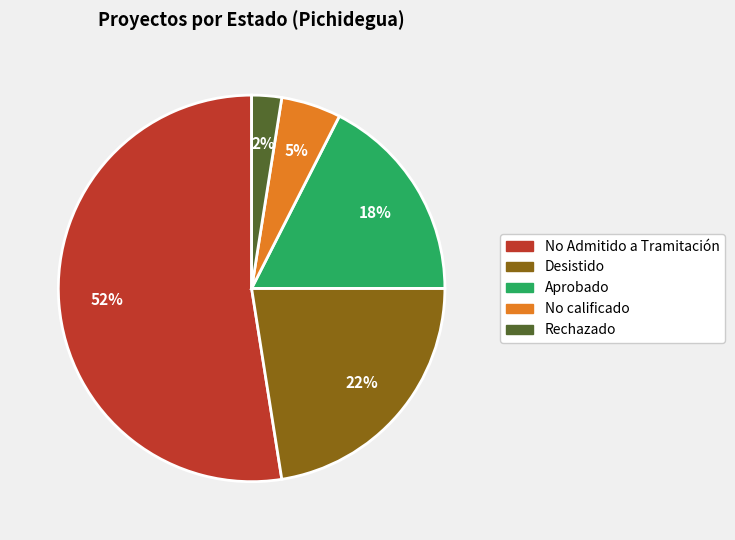

Is there a majority slice in this chart?

Yes